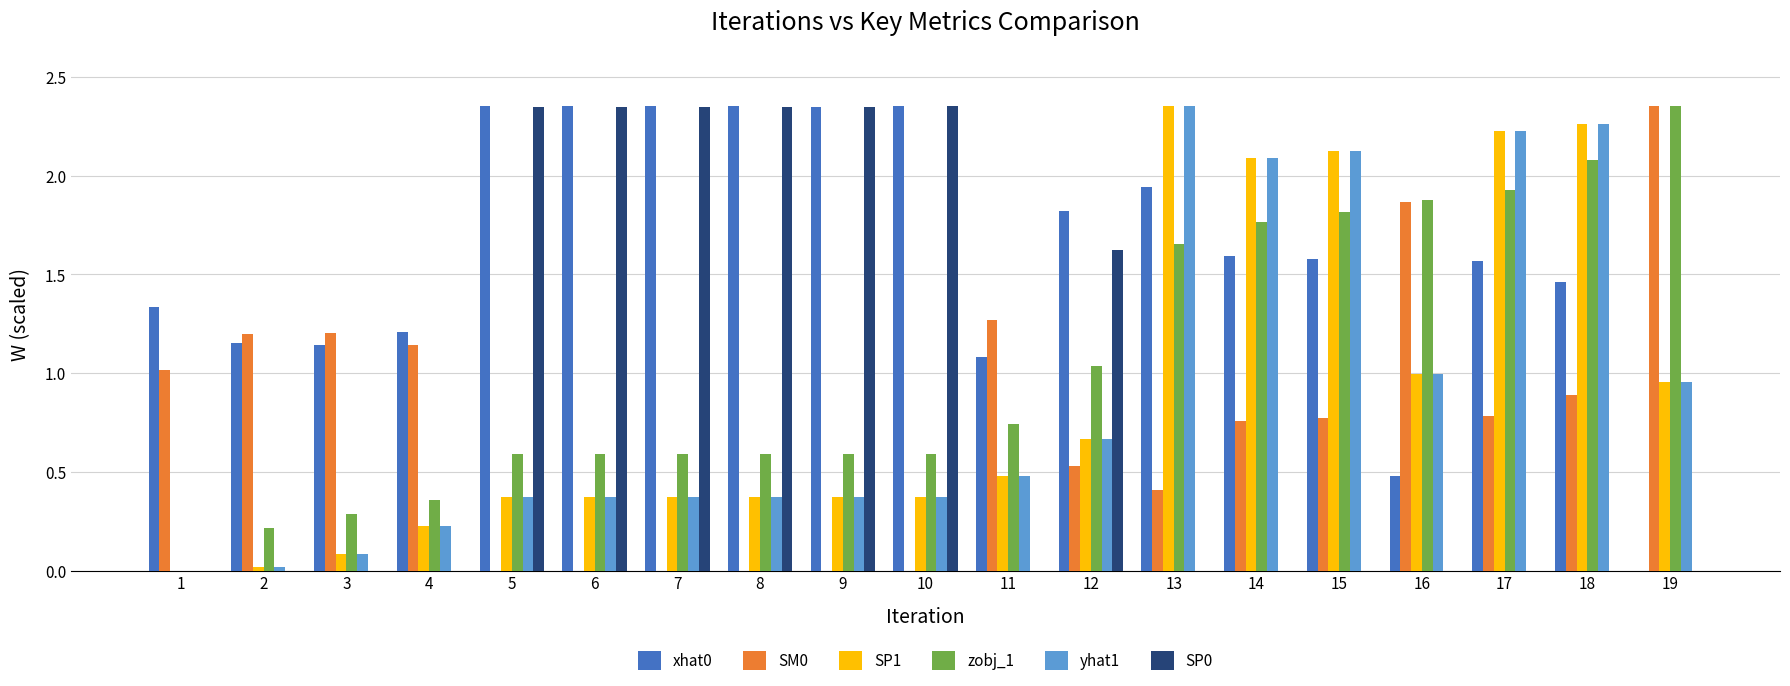

The value of SP0 at 5 is 4.2. True or false?

False